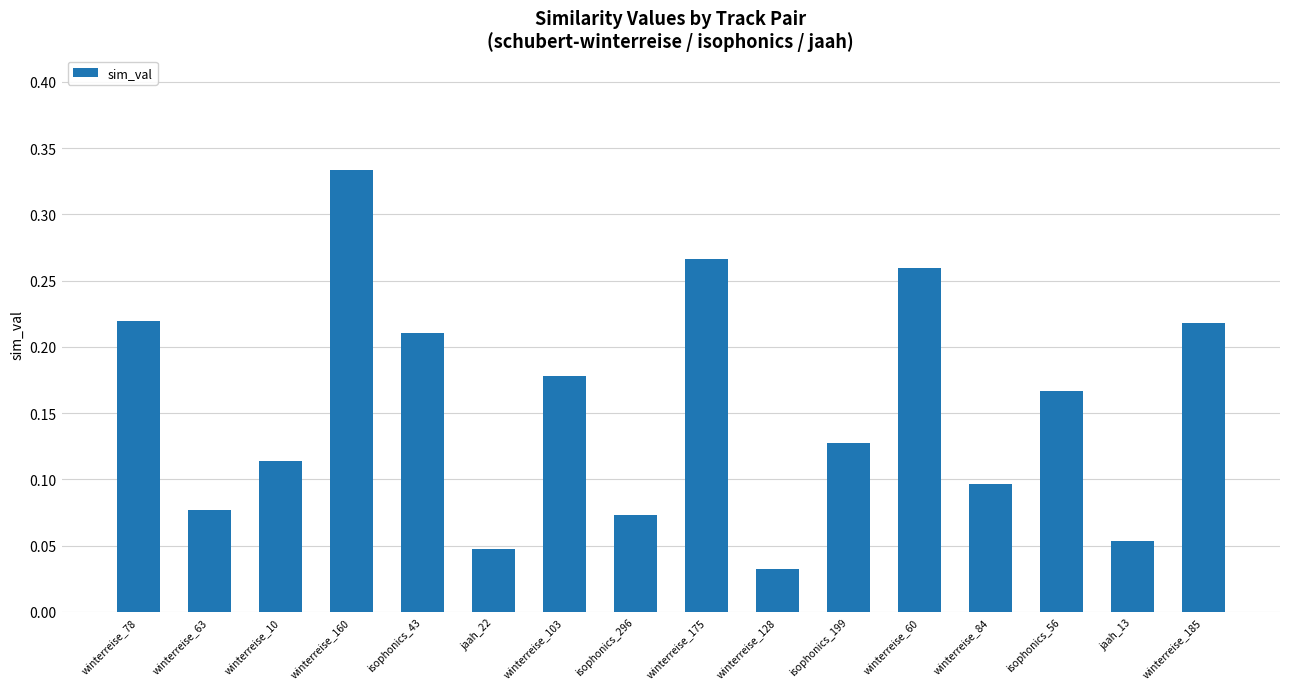

What is the sum of all values?

2.5